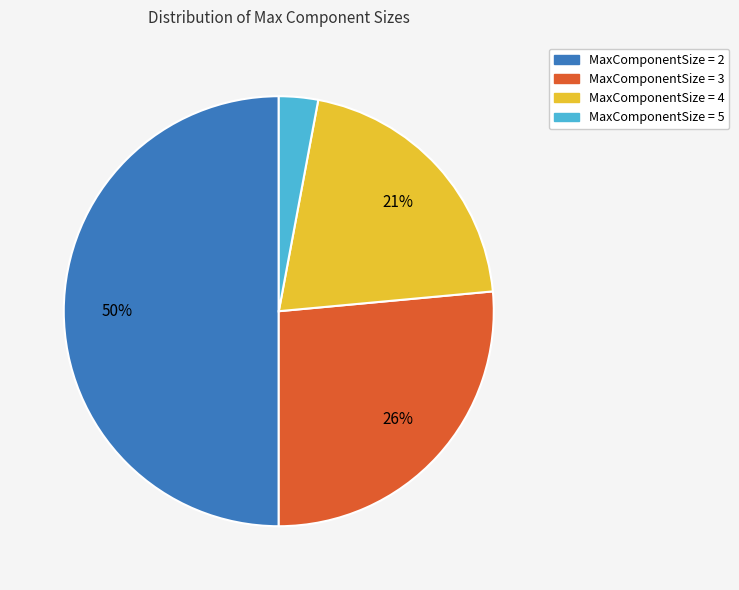

To the nearest percent, what is the difference between the largest and smallest slice percentages?

47%